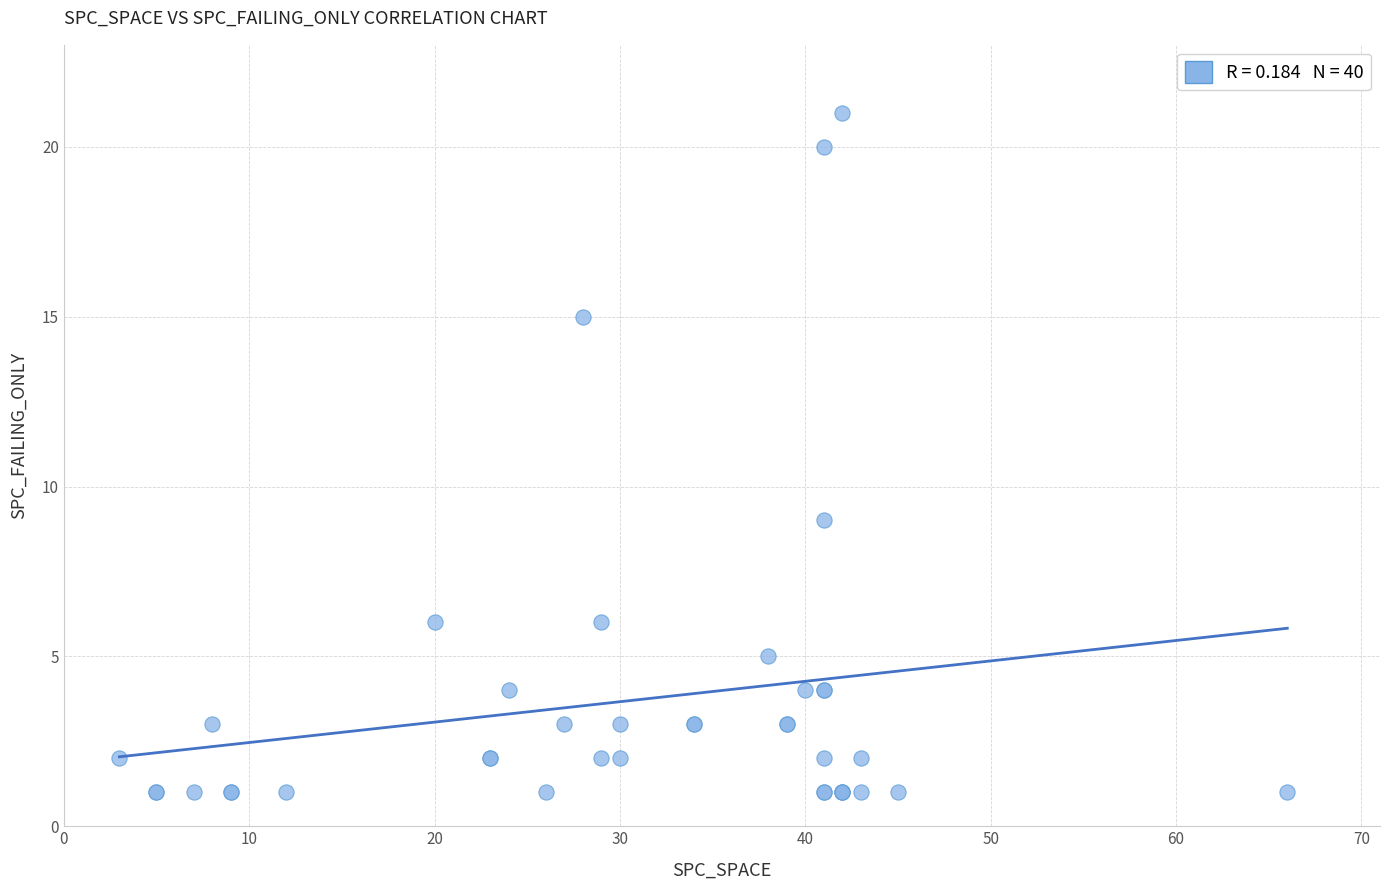

What Y value in the scatter plot is closest to 11?

9